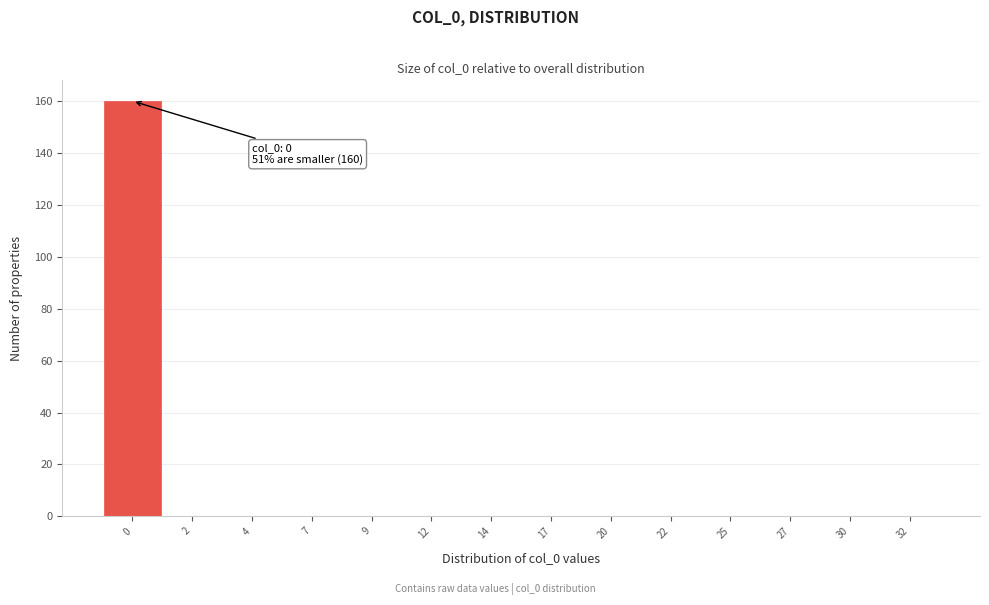

Reading right to left, extract all data points from this chart.

32=0	30=0	27=0	25=0	22=0	20=0	17=0	14=0	12=0	9=0	7=0	4=0	2=0	0=160